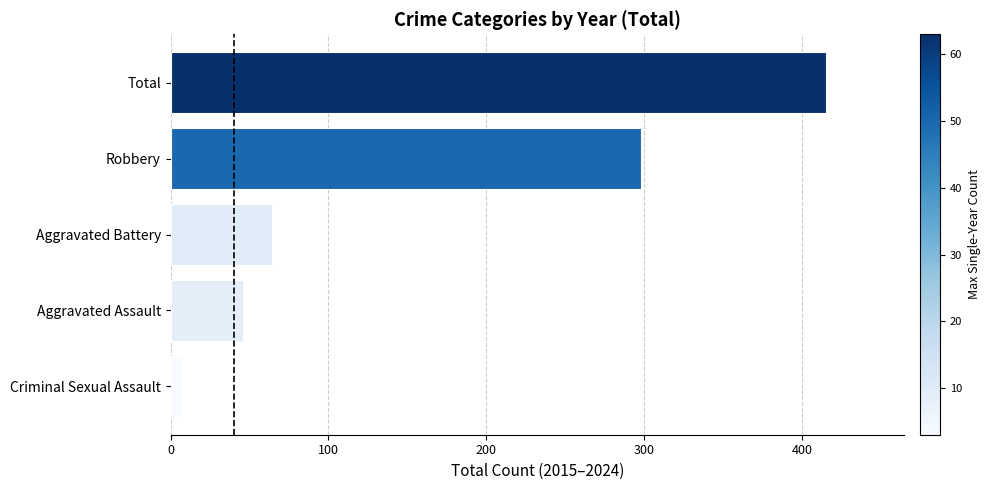

Reading bottom to top, list all the values displayed in this chart.

7	46	64	298	415